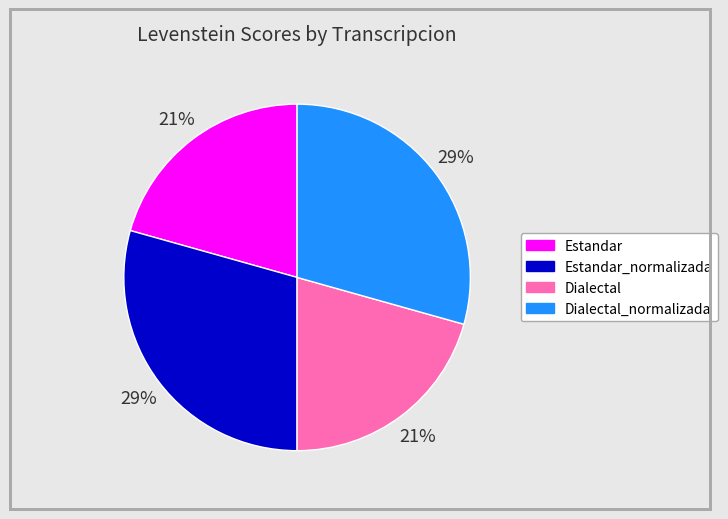

What is the ratio of the value at Estandar_normalizada to the value at Dialectal?

1.4